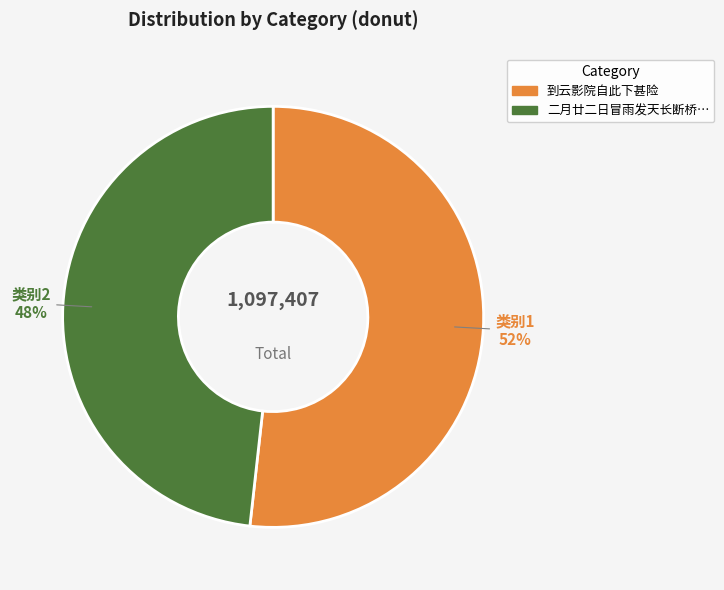

Is there any slice that represents more than half of the pie?

Yes